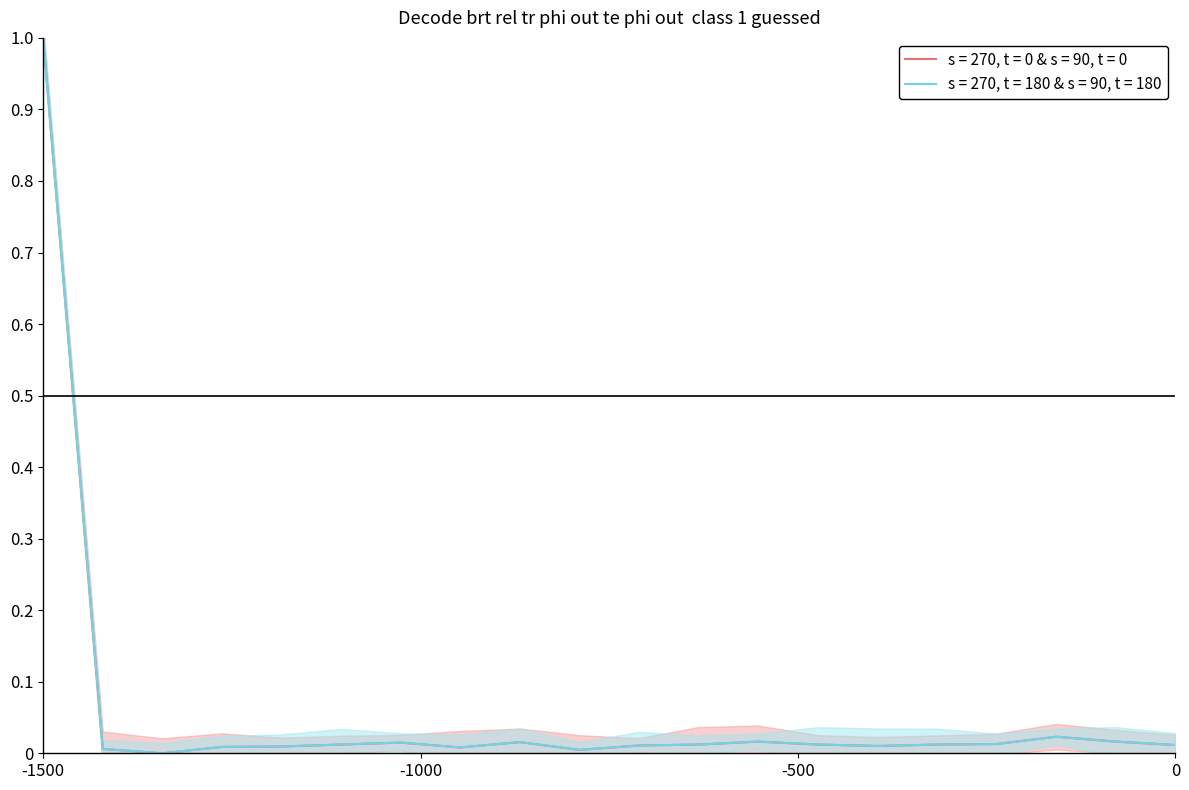

In values, how many points are lower than both neighbors (excluding endpoints)?

4